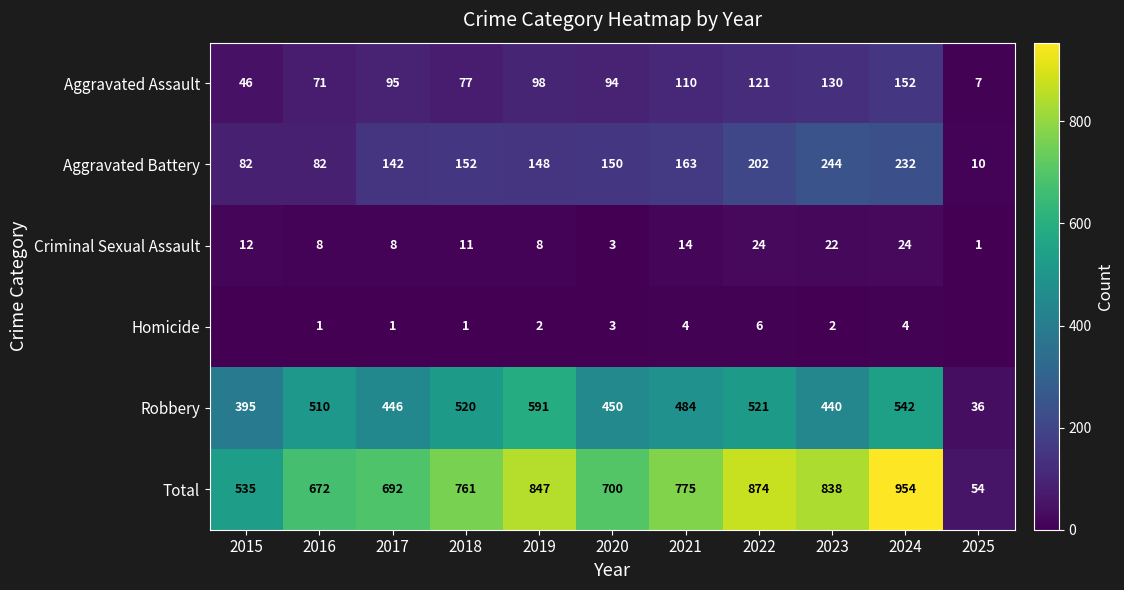

The Robbery series shows 395 at 2015. True or false?

True